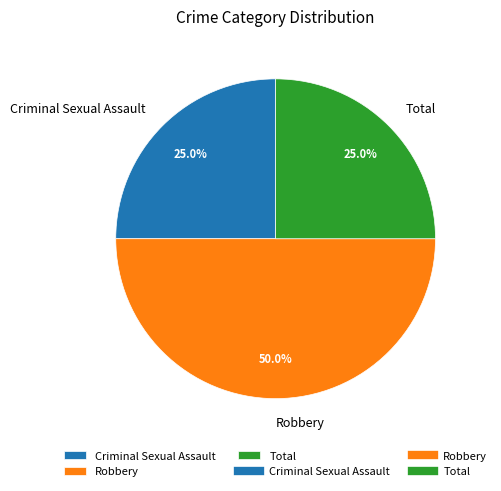

True or false: Criminal Sexual Assault accounts for 39% of the total.

False